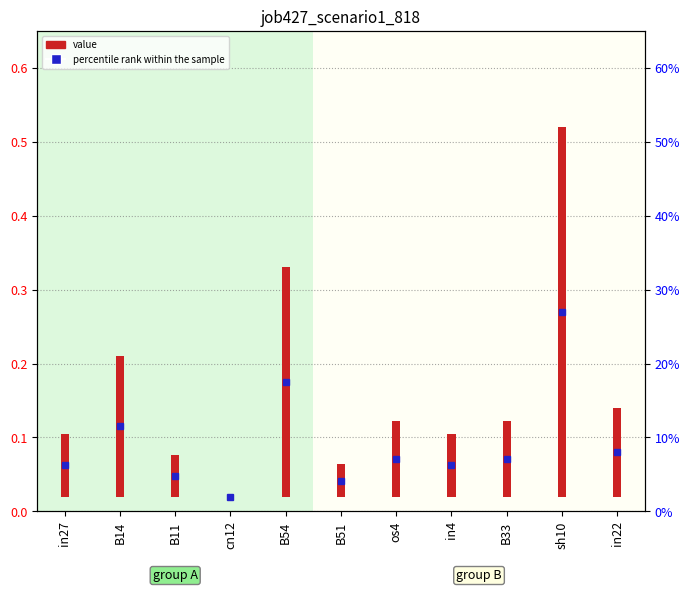

Rank the categories by value from highest to lowest.

sh10, B54, B14, in22, os4, B33, in27, in4, B11, B51, cn12